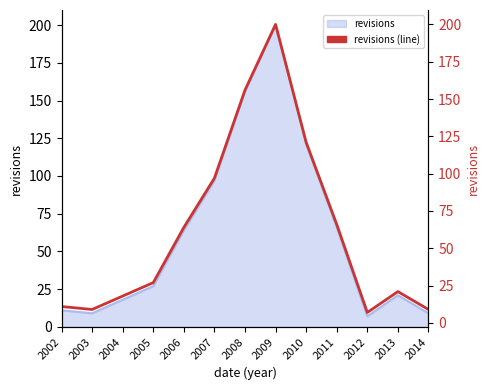

Between 2005 and 2014, which is larger?

2005